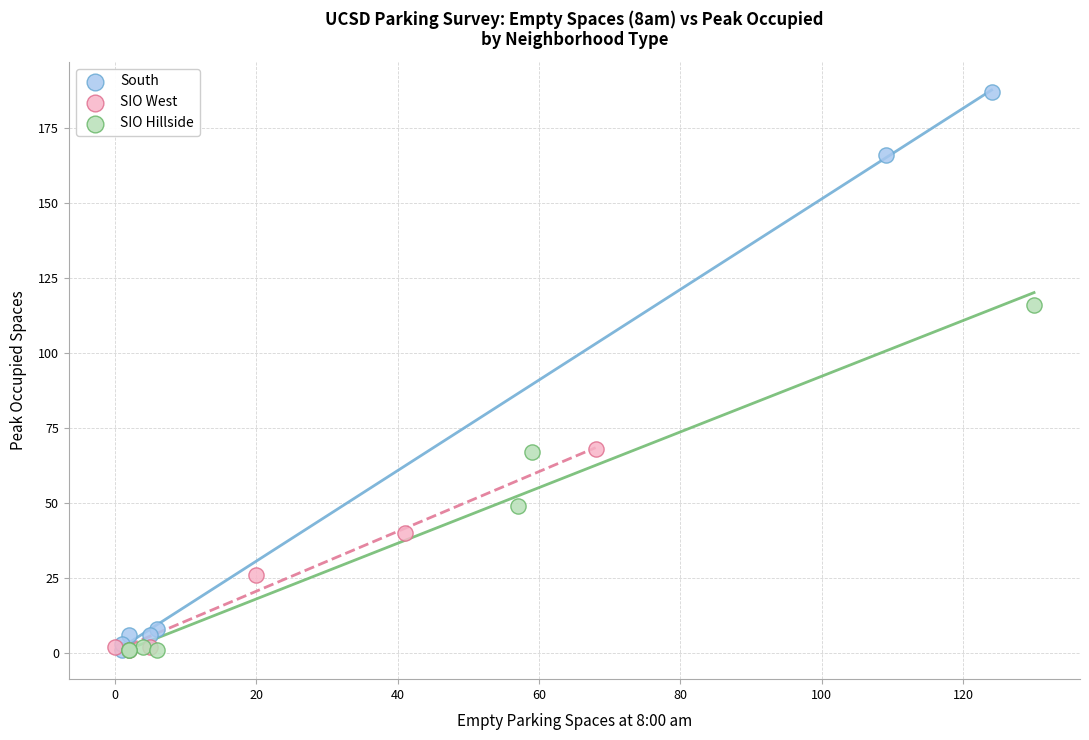

Which series has the widest spread of Y values?

South